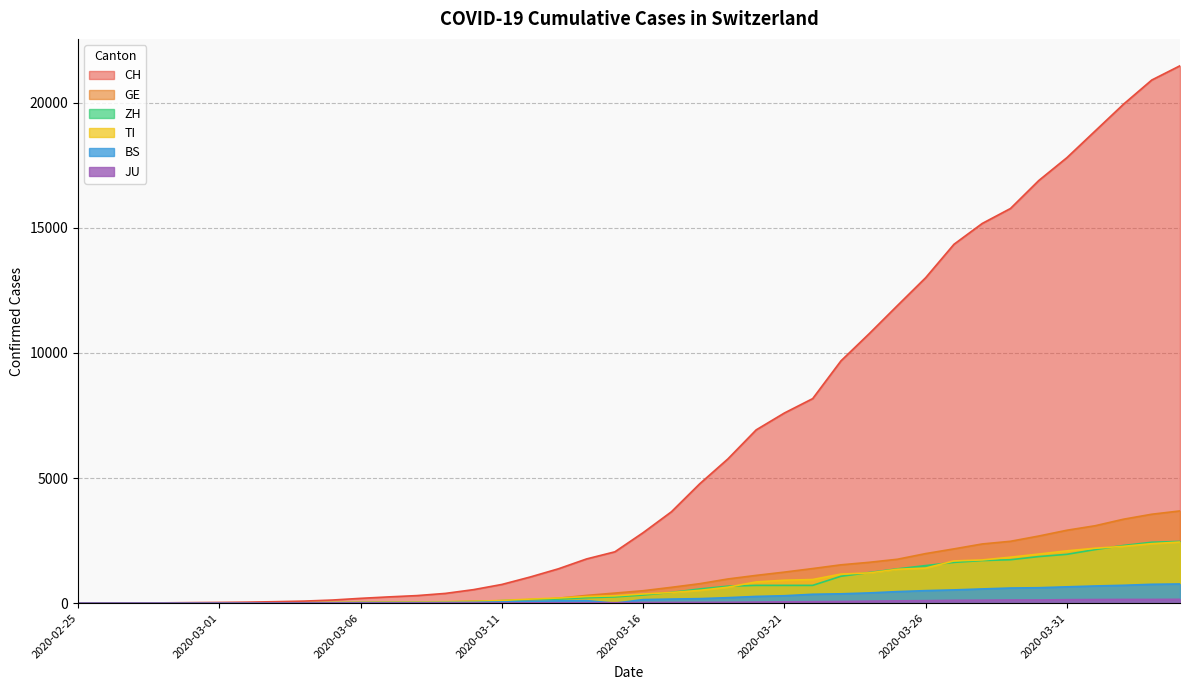

True or false: JU and GE intersect in this chart.

False